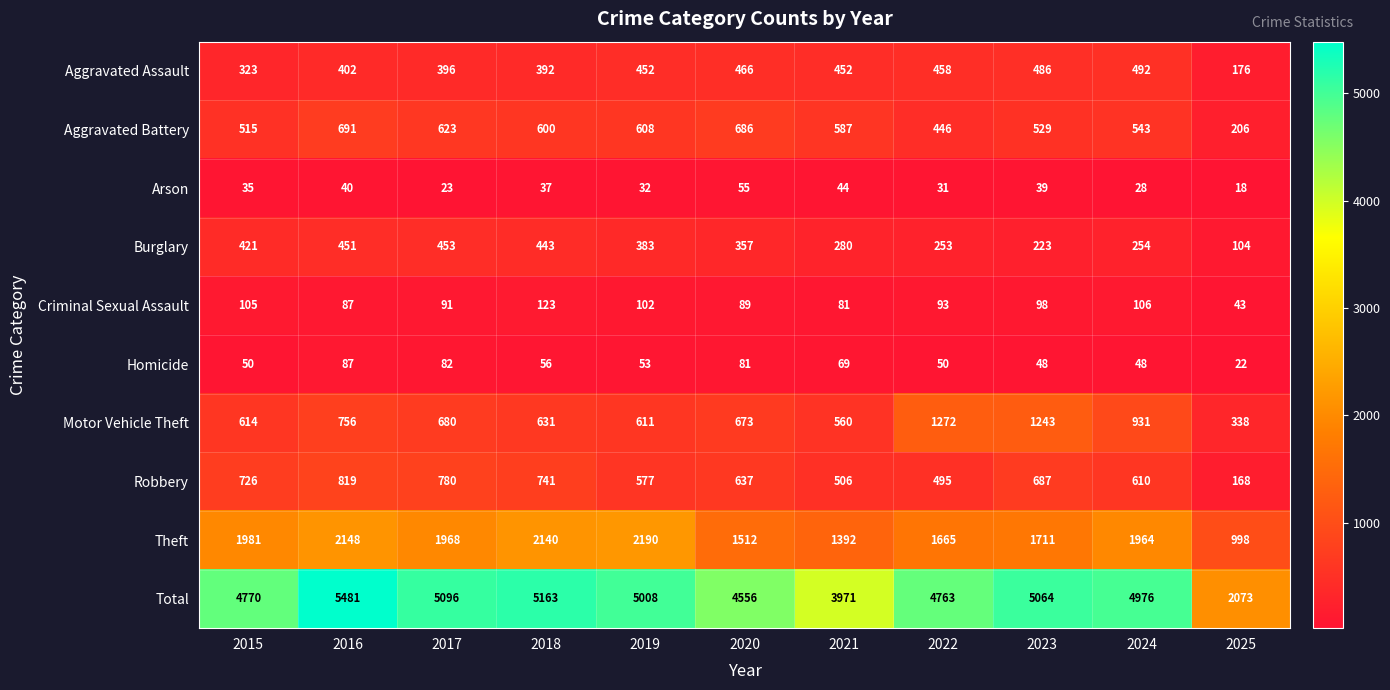

What is the maximum value shown in the chart?

5481